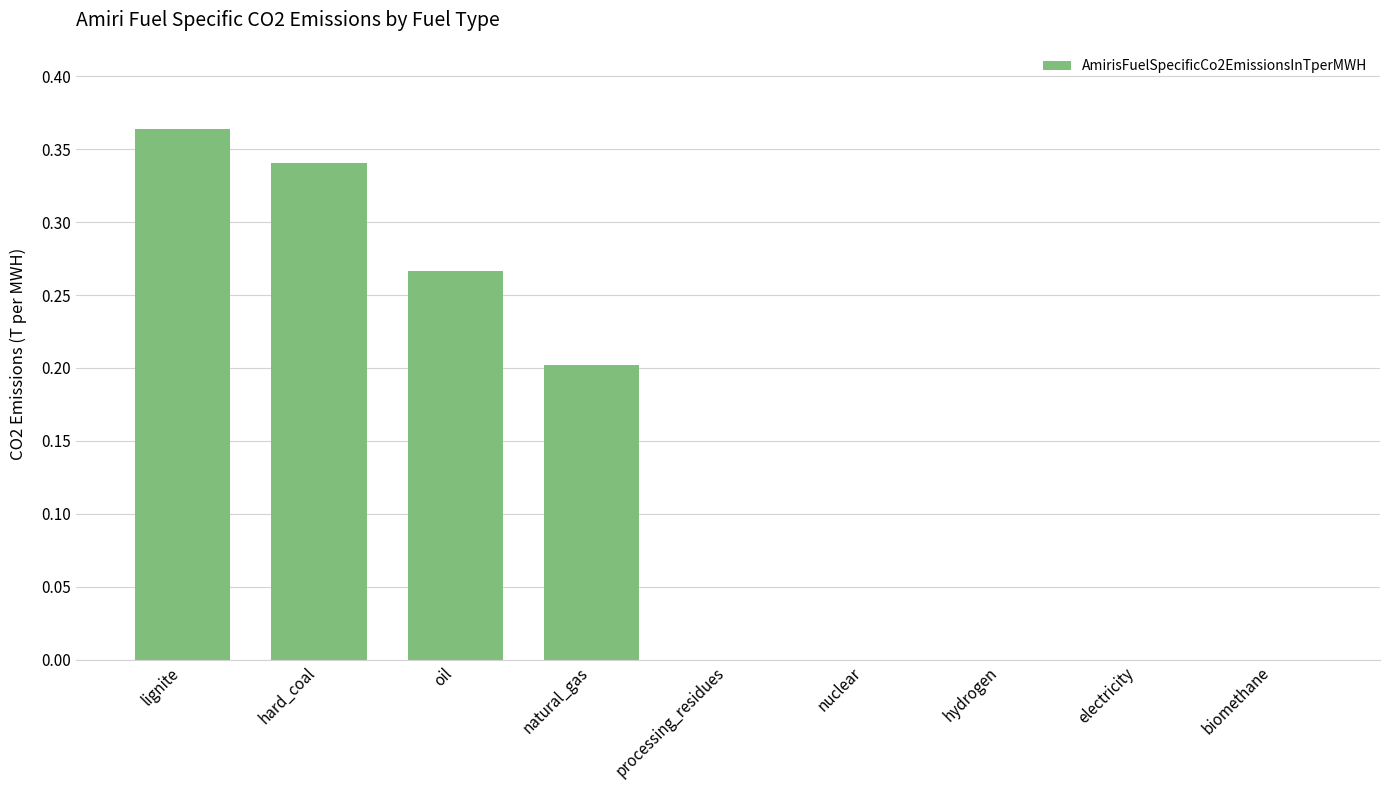

What is the average value?

0.1